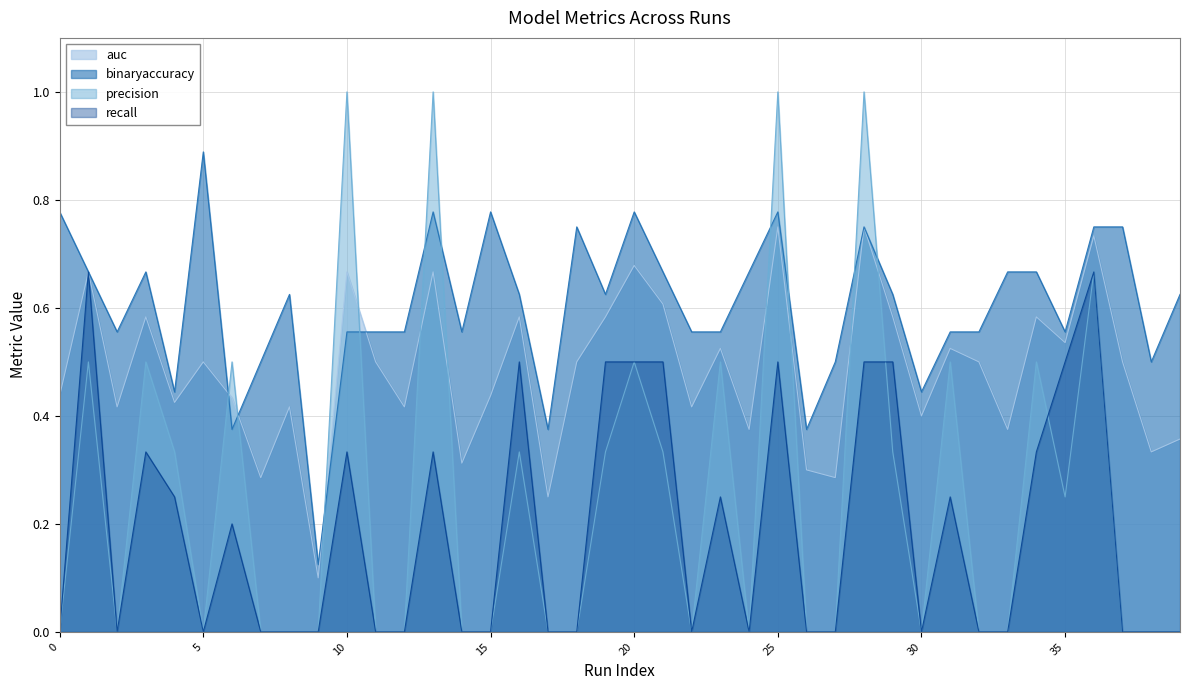

Rank the series by their maximum value, from highest to lowest.

precision, binaryaccuracy, auc, recall